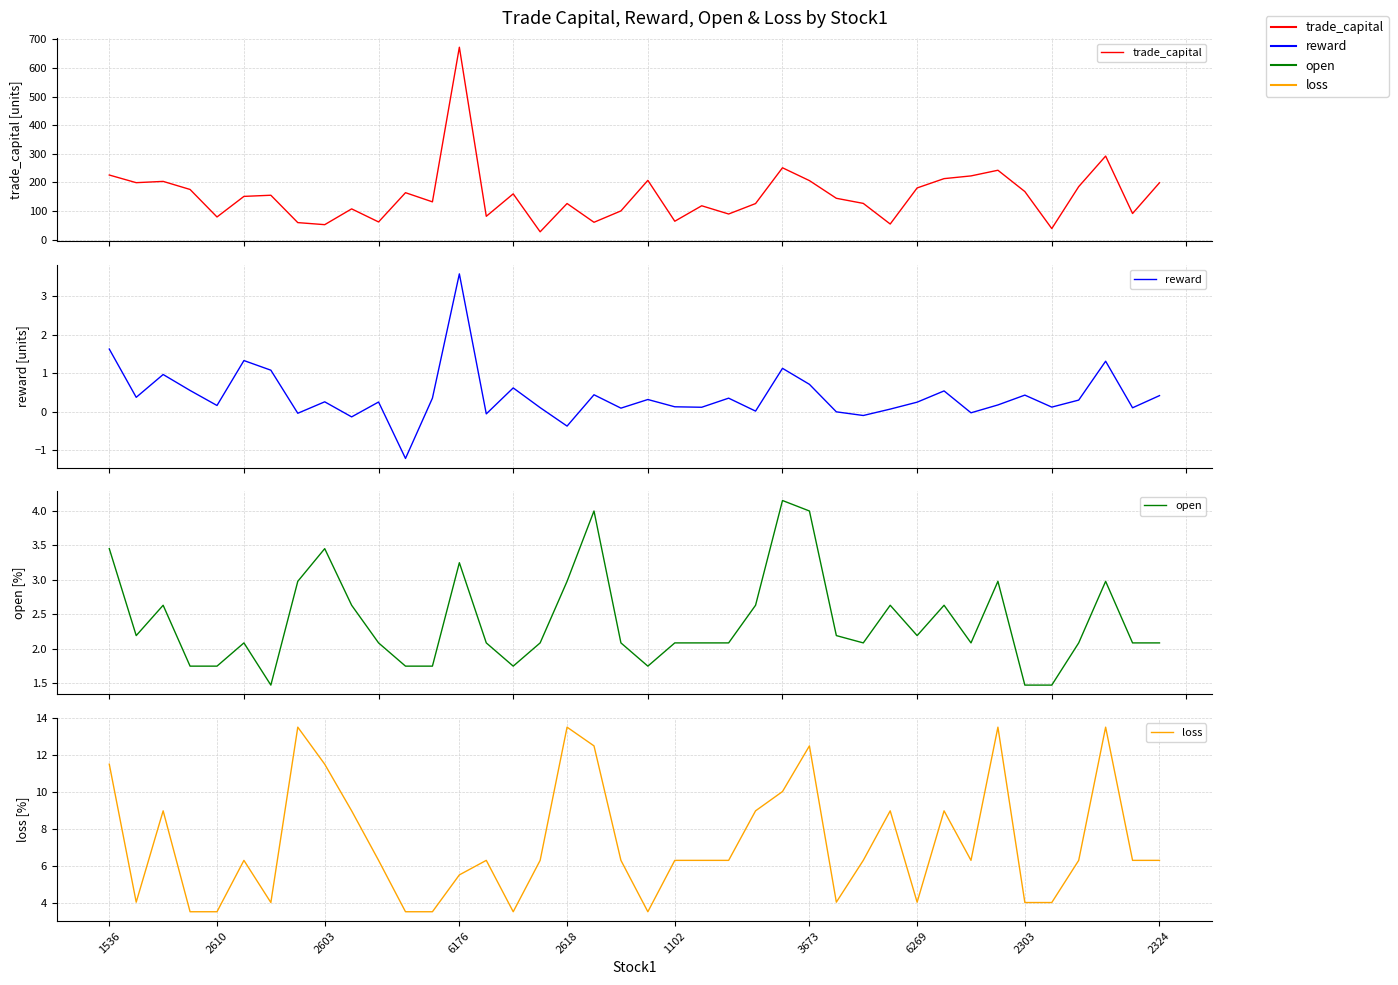

Reading right to left, list all the values displayed in this chart.

trade_capital: 198.8	91.3	292.0	185.2	38.6	168.0	242.5	222.7	213.2	180.7	54.5	126.6	144.4	206.2	251.1	126.0	89.5	118.3	64.3	207.1	100.3	60.6	126.2	27.3	159.9	81.5	672.5	132.0	164.0	61.8	107.4	52.3	59.4	155.1	151.1	79.1	175.3	203.5	199.1	225.8
reward: 0.4	0.1	1.3	0.3	0.1	0.4	0.2	-0.0	0.5	0.2	0.1	-0.1	-0.0	0.7	1.1	0.0	0.4	0.1	0.1	0.3	0.1	0.4	-0.4	0.1	0.6	-0.1	3.6	0.4	-1.2	0.3	-0.1	0.3	-0.0	1.1	1.3	0.2	0.6	1.0	0.4	1.6
open: 2.1	2.1	3.0	2.1	1.5	1.5	3.0	2.1	2.6	2.2	2.6	2.1	2.2	4.0	4.2	2.6	2.1	2.1	2.1	1.8	2.1	4.0	3.0	2.1	1.8	2.1	3.2	1.8	1.8	2.1	2.6	3.5	3.0	1.5	2.1	1.8	1.8	2.6	2.2	3.5
loss: 6.3	6.3	13.5	6.3	4.0	4.0	13.5	6.3	9.0	4.0	9.0	6.3	4.0	12.5	10.0	9.0	6.3	6.3	6.3	3.5	6.3	12.5	13.5	6.3	3.5	6.3	5.5	3.5	3.5	6.3	9.0	11.5	13.5	4.0	6.3	3.5	3.5	9.0	4.0	11.5